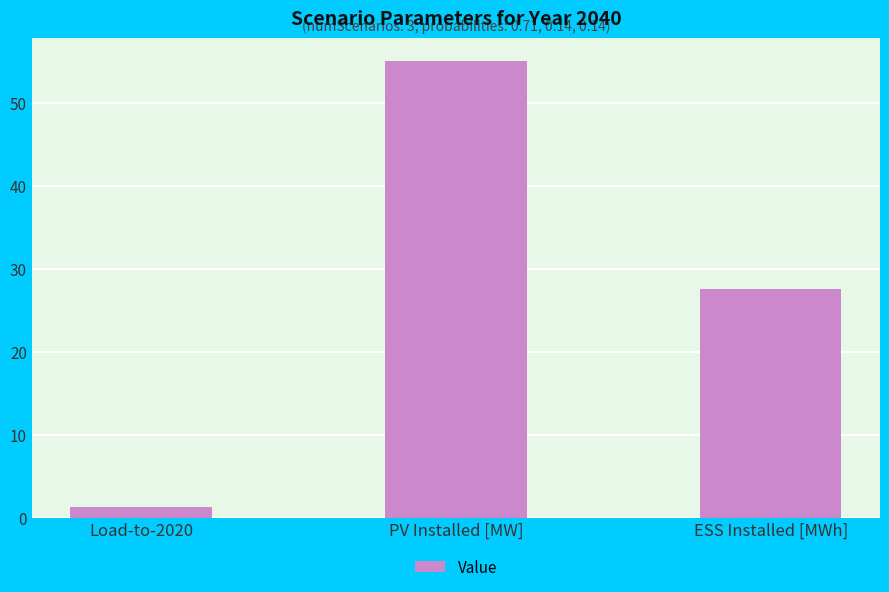

Does the chart contain stacked bars?

No